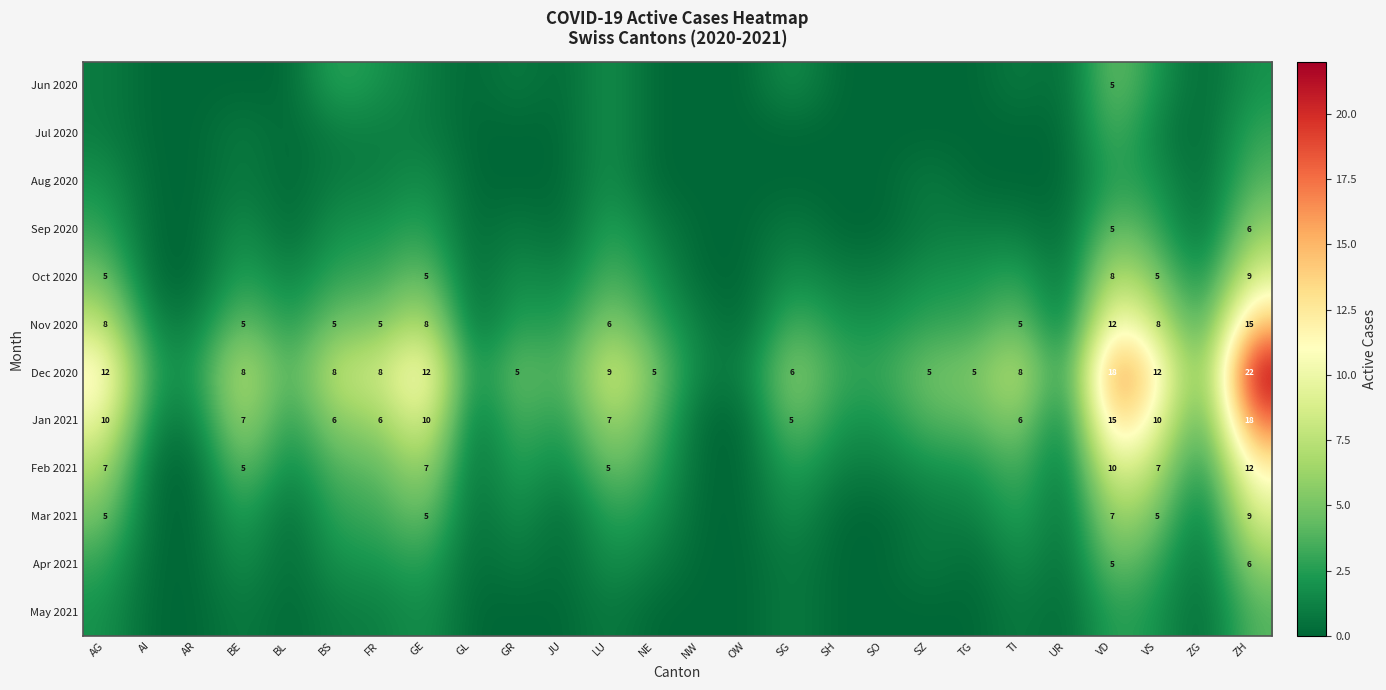

Which label corresponds to the largest value in the chart?

ZH